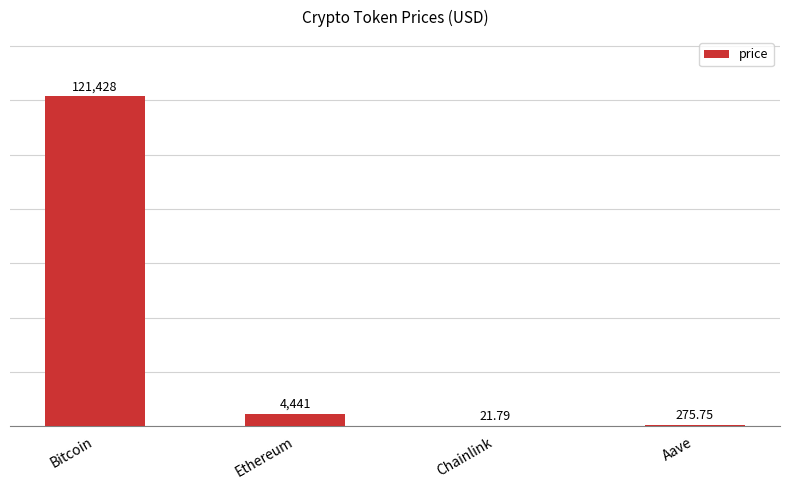

What is the greatest value displayed?

121428.0